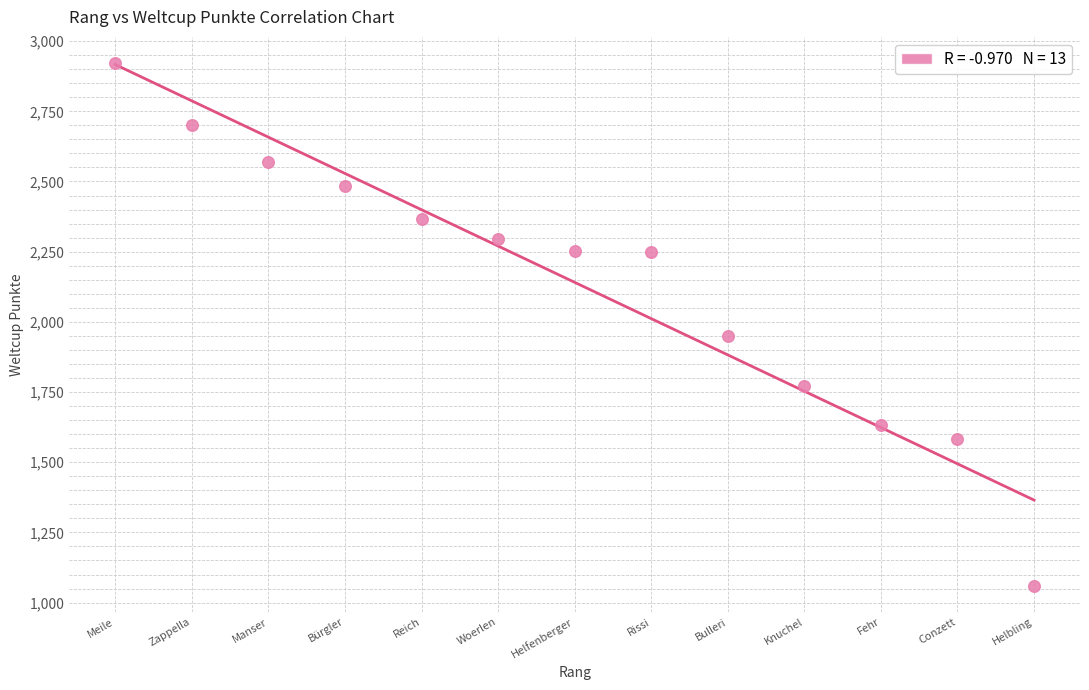

What Y value in the scatter plot is closest to 1991?

1949